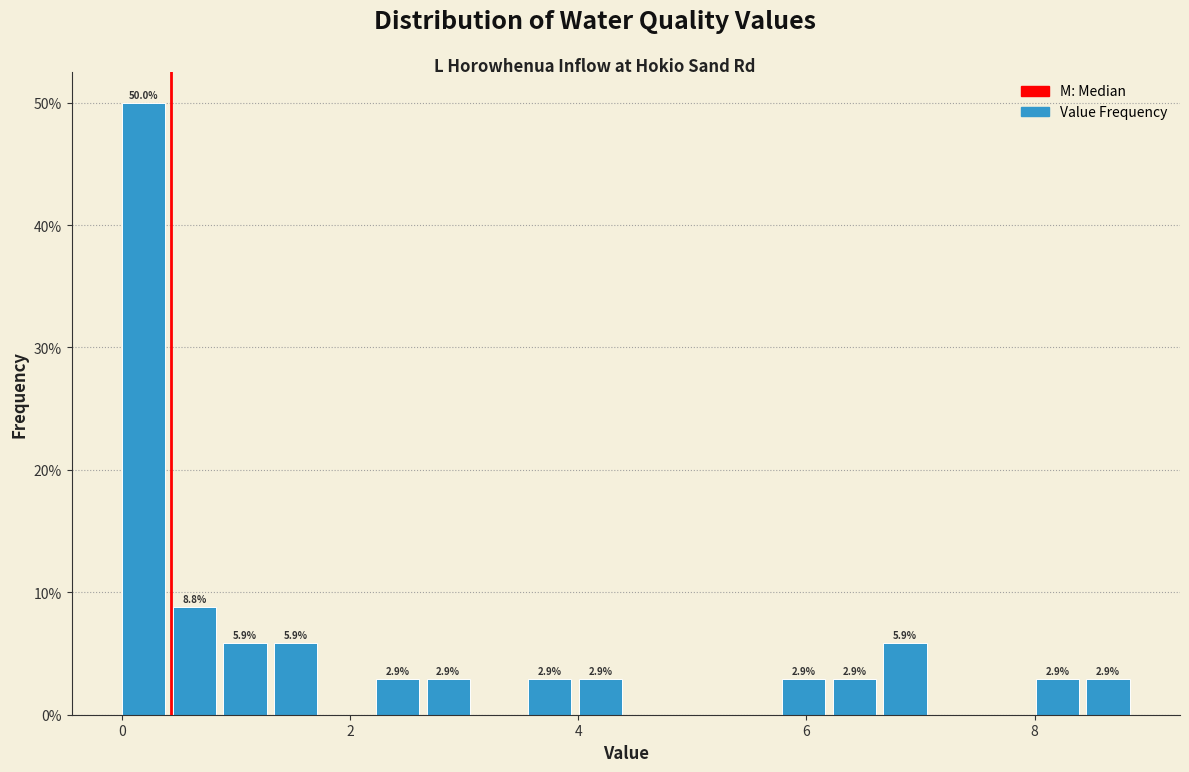

Around what value on the x-axis is the tallest bar? Give the approximate position of its centre, as read against the axis.

0.2